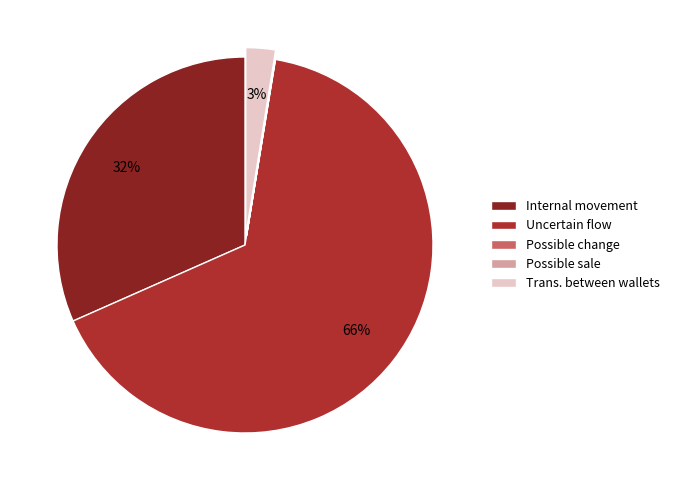

To the nearest percent, what is the combined percentage of Internal movement and Uncertain flow?

97%